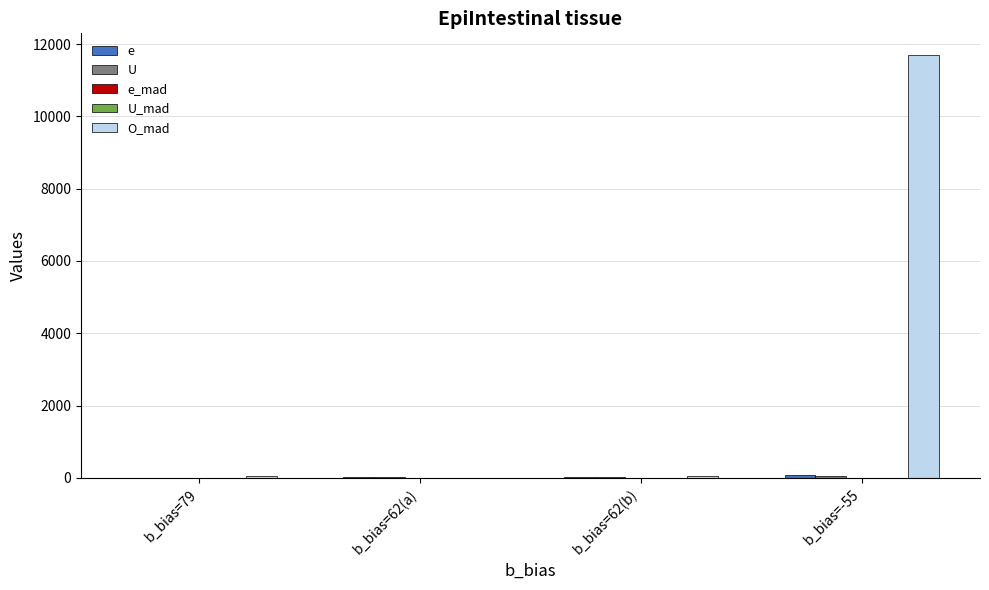

What value does the U series have at b_bias=79?

5.7